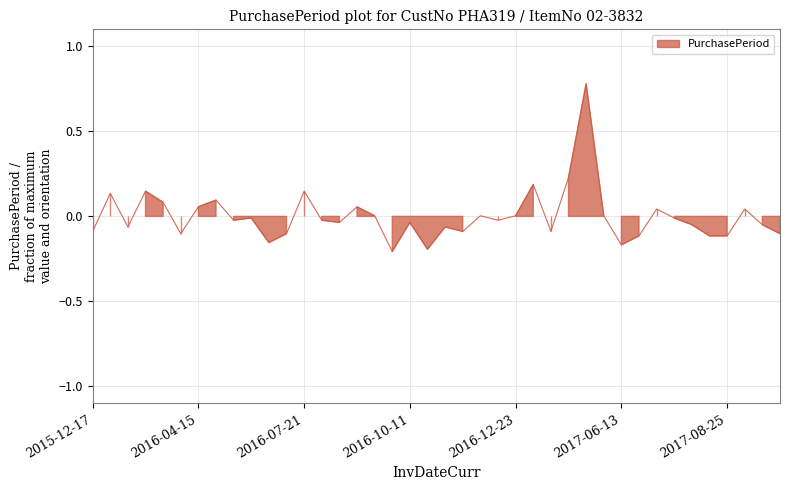

Reading left to right, transcribe all the data shown in this chart.

-0.1	0.1	-0.1	0.1	0.1	-0.1	0.1	0.1	-0.0	-0.0	-0.2	-0.1	0.1	-0.0	-0.0	0.1	0.0	-0.2	-0.0	-0.2	-0.1	-0.1	0.0	-0.0	0.0	0.2	-0.1	0.2	0.8	0.0	-0.2	-0.1	0.0	-0.0	-0.0	-0.1	-0.1	0.0	-0.0	-0.1